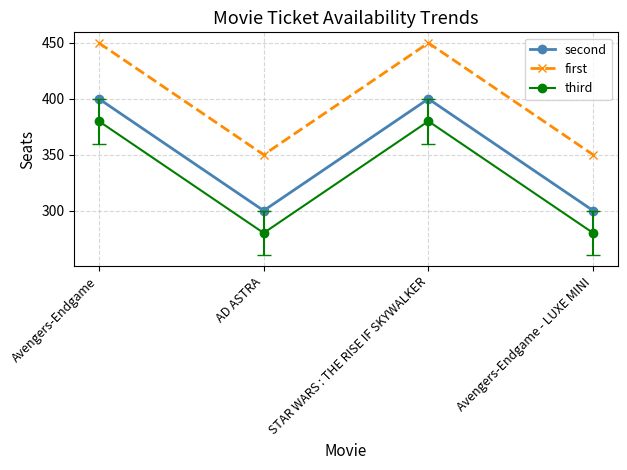

Is it true that third equals 380 at Avengers-Endgame?

True